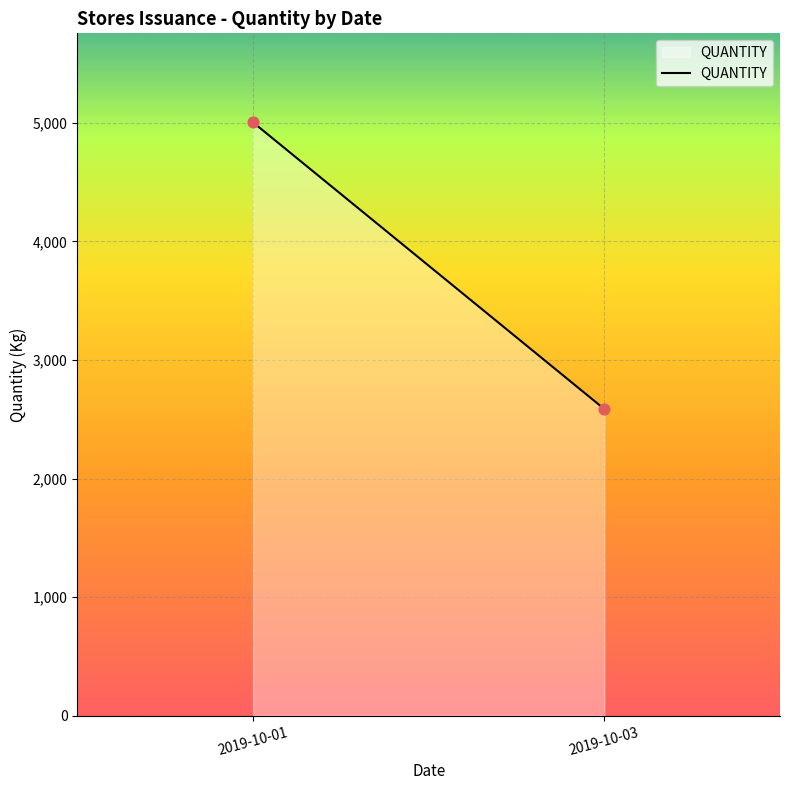

What is the range of Y values (max minus min)?

2417.9